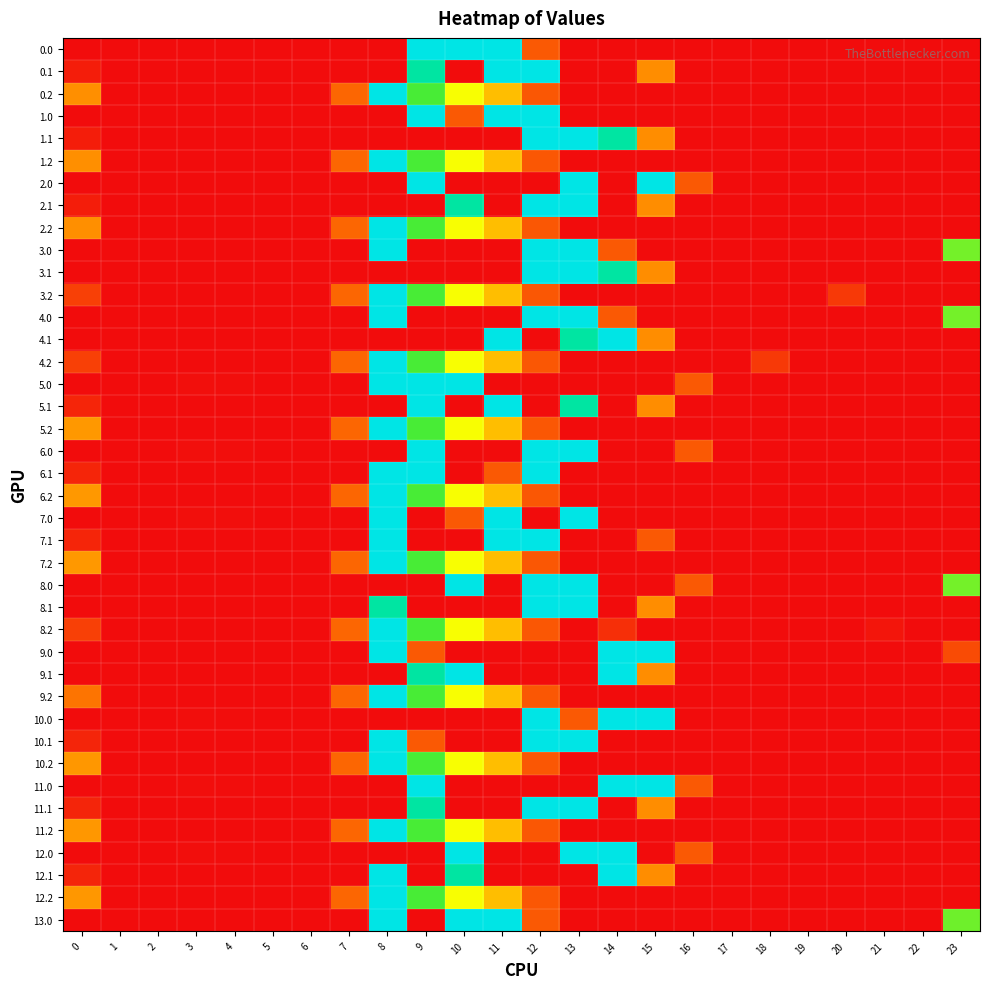

At 0, list the series in order from smallest to largest.

0.0, 1.0, 2.0, 3.0, 3.1, 4.0, 4.1, 5.0, 6.0, 7.0, 8.0, 8.1, 9.0, 9.1, 10.0, 11.0, 12.0, 13.0, 0.1, 1.1, 2.1, 11.1, 10.1, 12.1, 5.1, 6.1, 7.1, 3.2, 4.2, 8.2, 9.2, 0.2, 1.2, 2.2, 11.2, 10.2, 12.2, 5.2, 6.2, 7.2